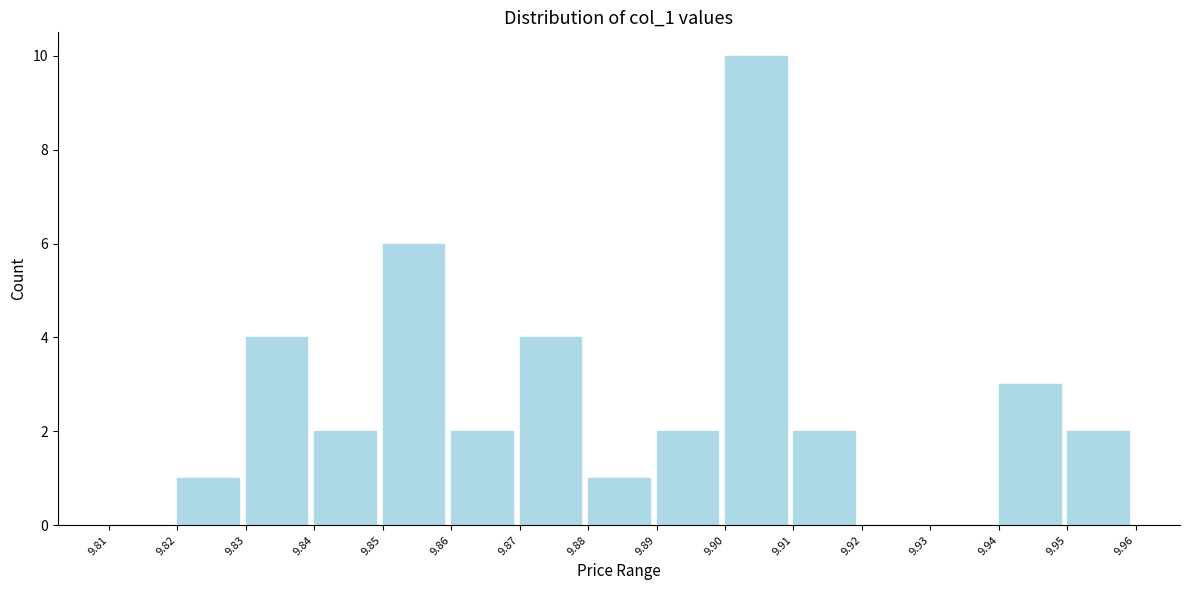

How tall is the bar that spans 9.86 to 9.87 on the x-axis? The values are not printed on the chart, so give them approximately, as read against the axis.

2